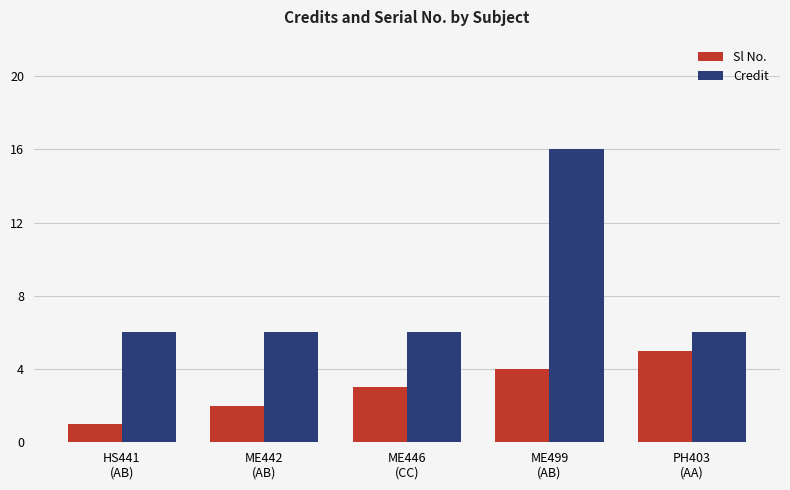

What is the difference between the maximum and minimum values in the Sl No. series?

4